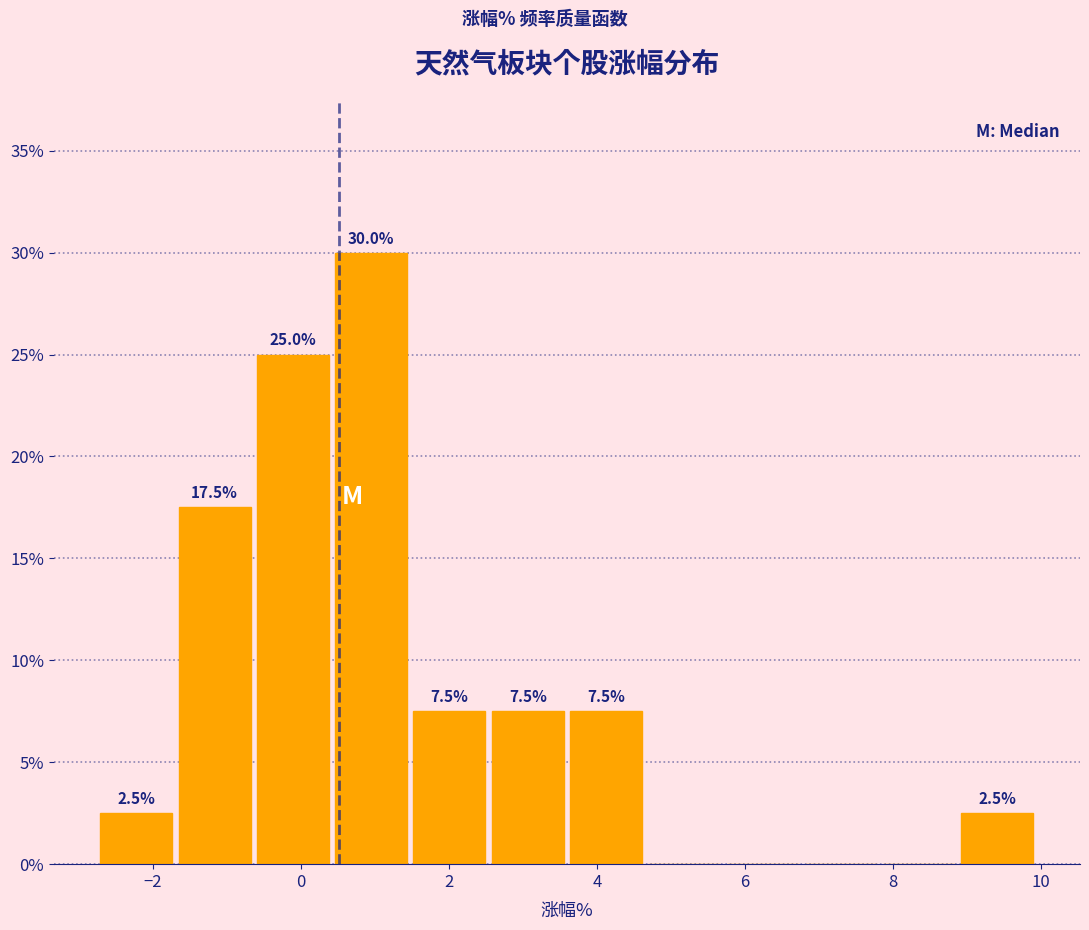

Over which range of the x-axis is the bar tallest?

0.4 to 1.4